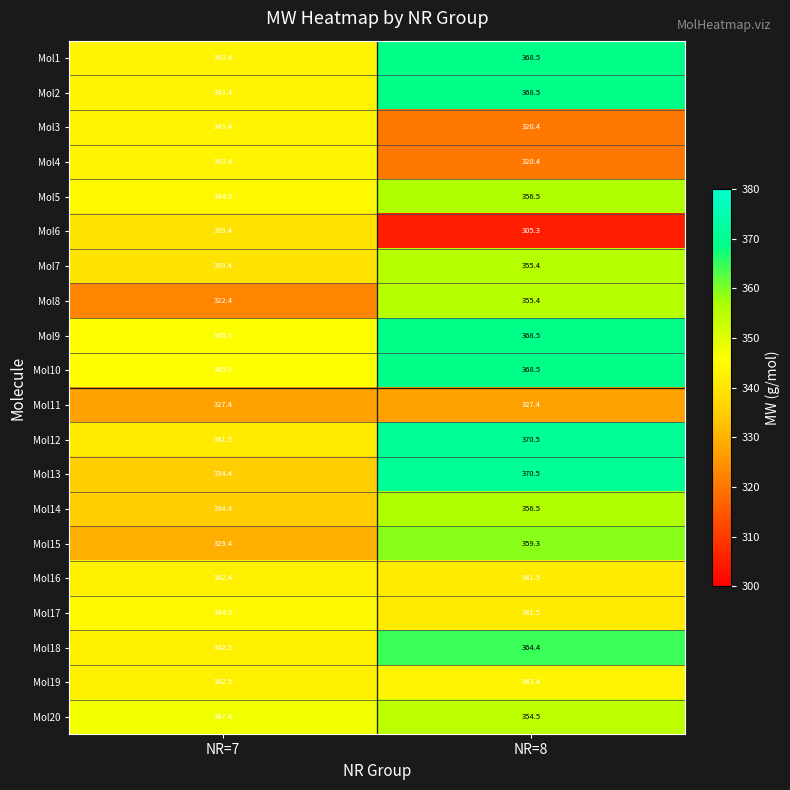

Is it true that Mol15 equals 95.1 at NR=8?

False